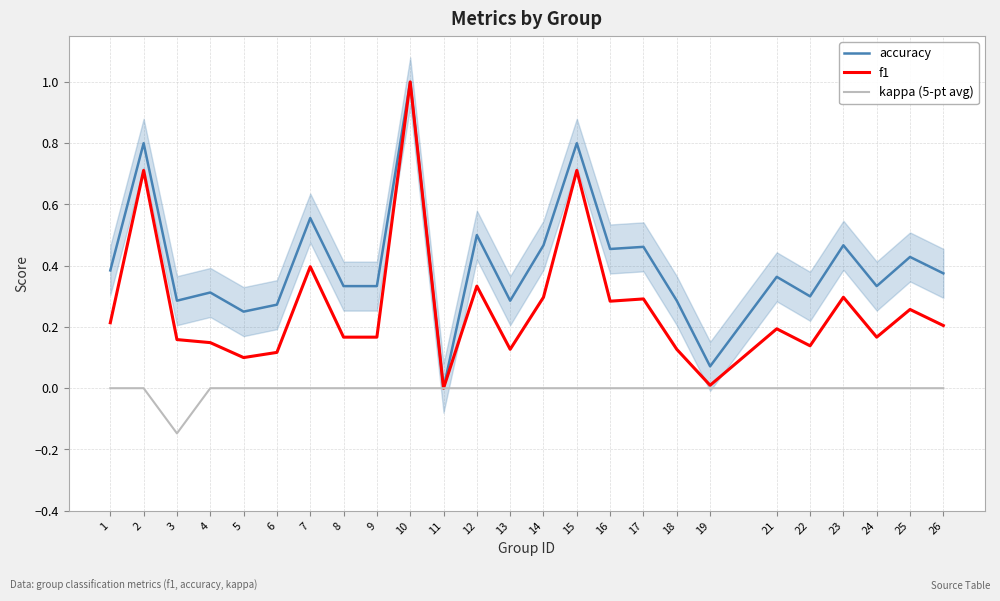

What is the spread (max minus min) of values at 7?

0.6